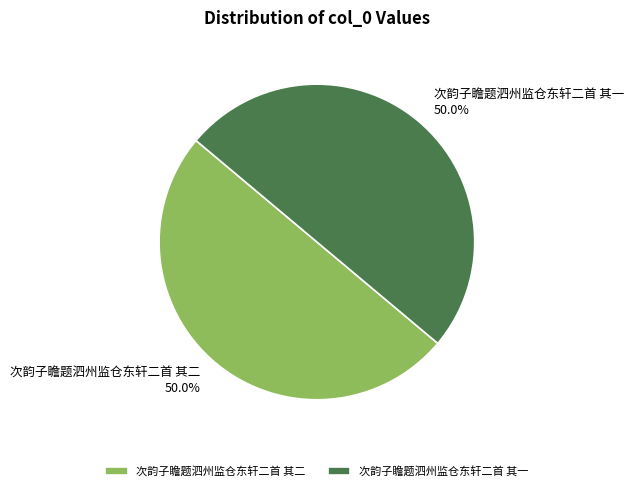

What is the total percentage of 次韵子瞻题泗州监仓东轩二首 其二 and 次韵子瞻题泗州监仓东轩二首 其一?

100.0%